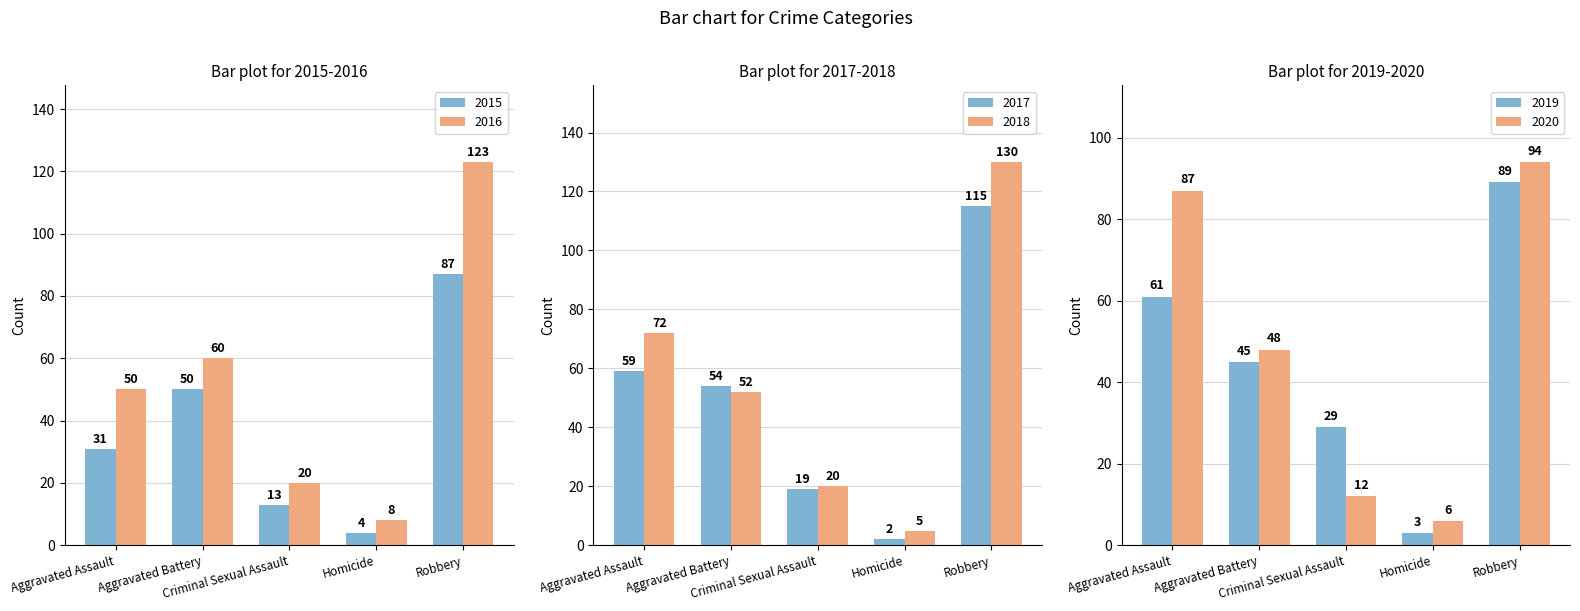

At which label does 2018 first exceed 52?

Aggravated Assault